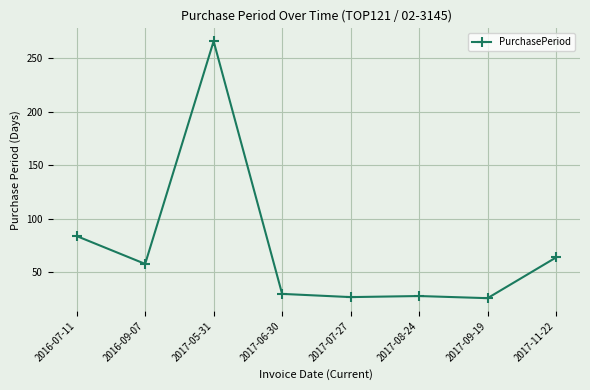

Where is the first local maximum?

2017-05-31